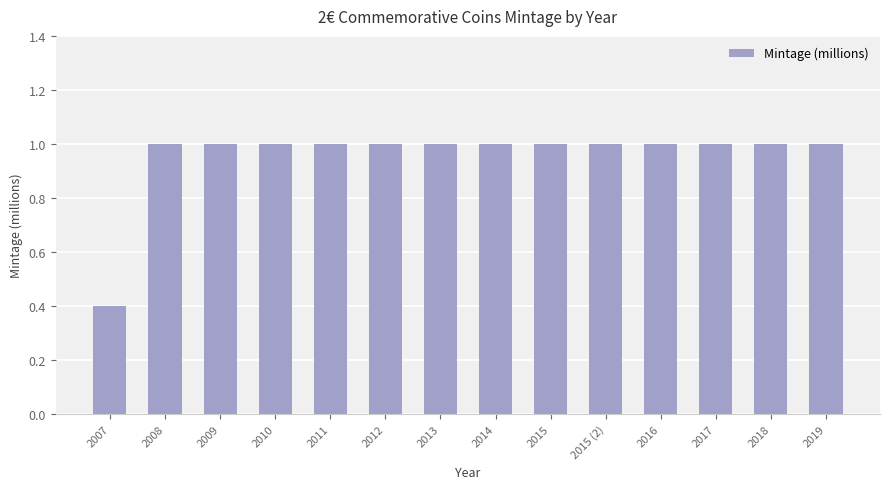

What is the average value?

1.0